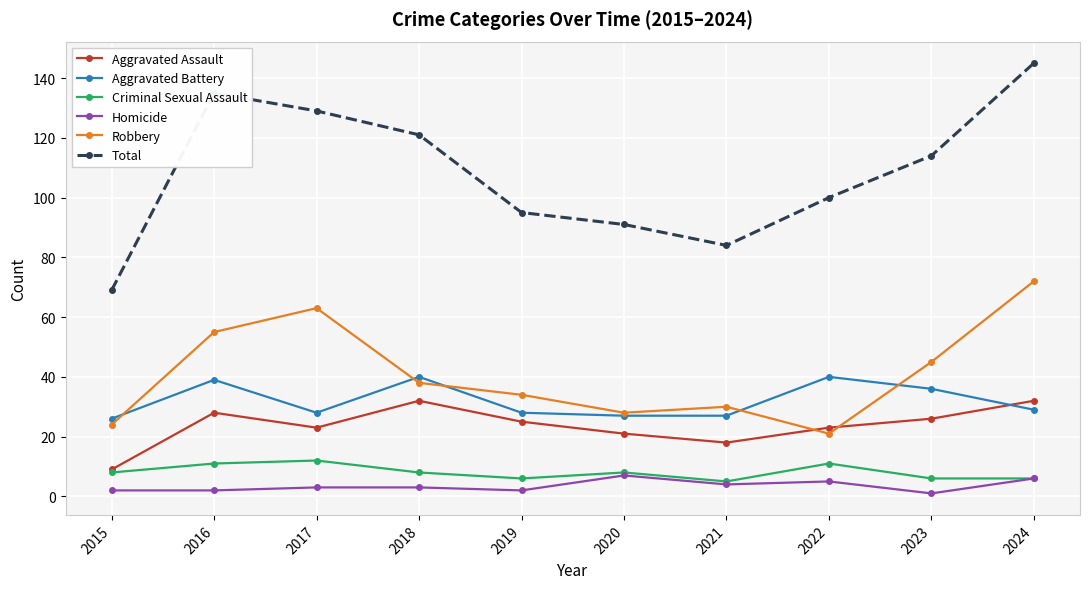

What is the sum of the Aggravated Assault values at 2015 and 2024?

41